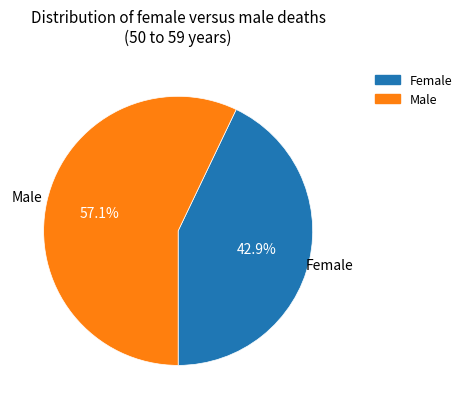

Is there a majority slice in this chart?

Yes